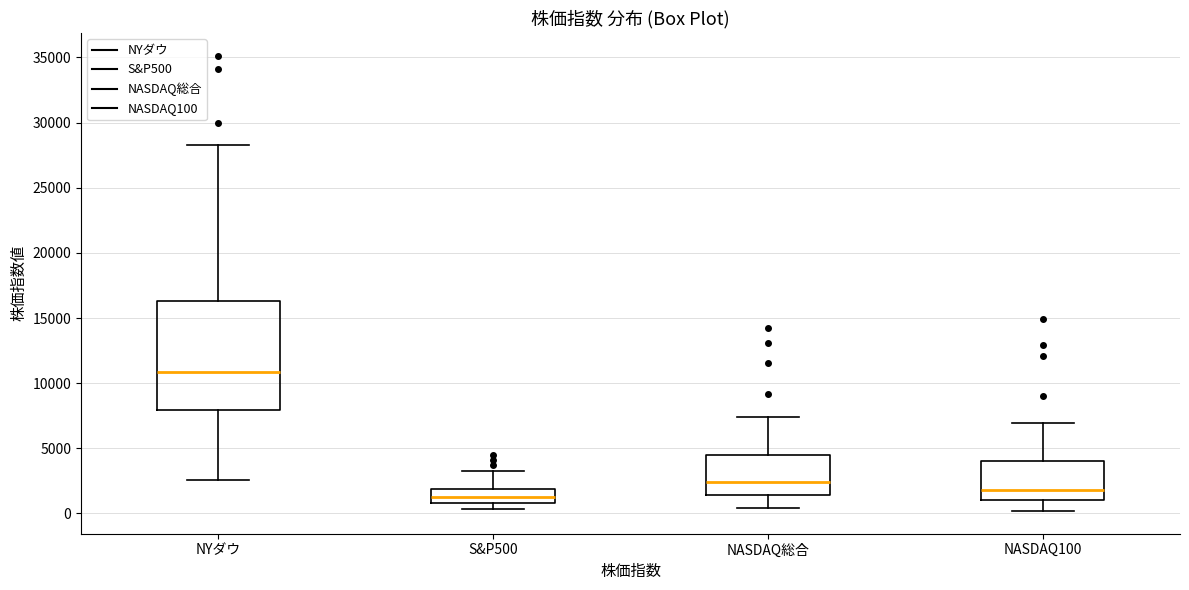

Reading left to right, read every box against the y-axis: the position of its median line, the range the box covers, and the ends of its whiskers. The values are not printed on the chart, so give them approximately, as read against the axis.

NYダウ: median 11000, box 8000 to 16500, whiskers 2500 to 28500
S&P500: median 1500, box 1000 to 2000, whiskers 500 to 3000
NASDAQ総合: median 2500, box 1500 to 4500, whiskers 500 to 7500
NASDAQ100: median 2000, box 1000 to 4000, whiskers 0 to 7000